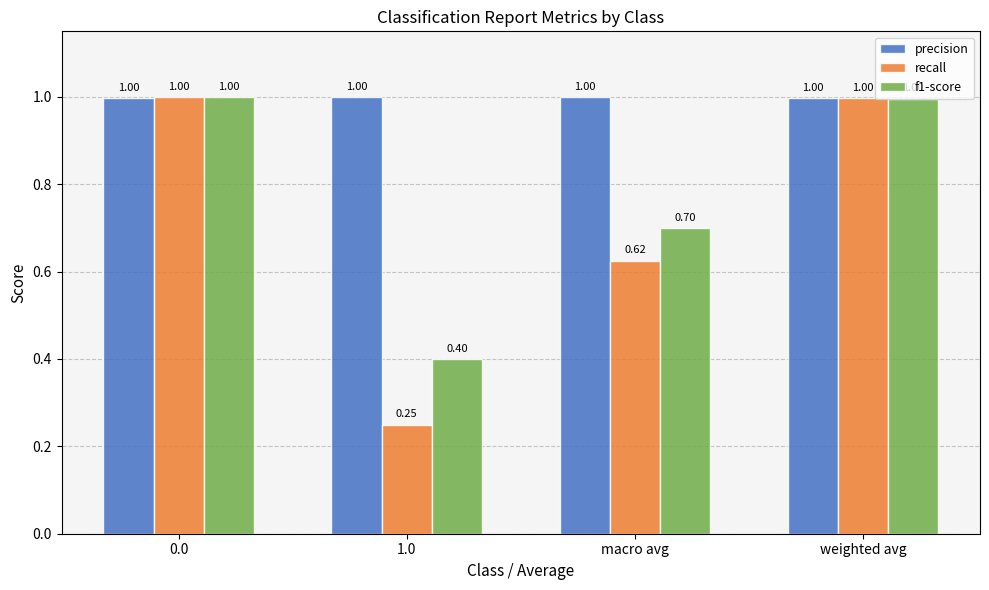

What position from the left is 0.0?

1